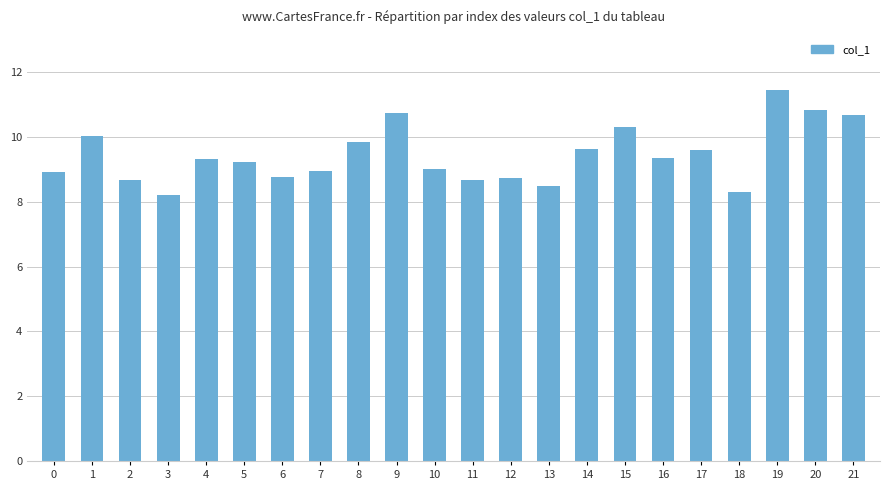

What is the value of the 2nd bar from the left?

10.0